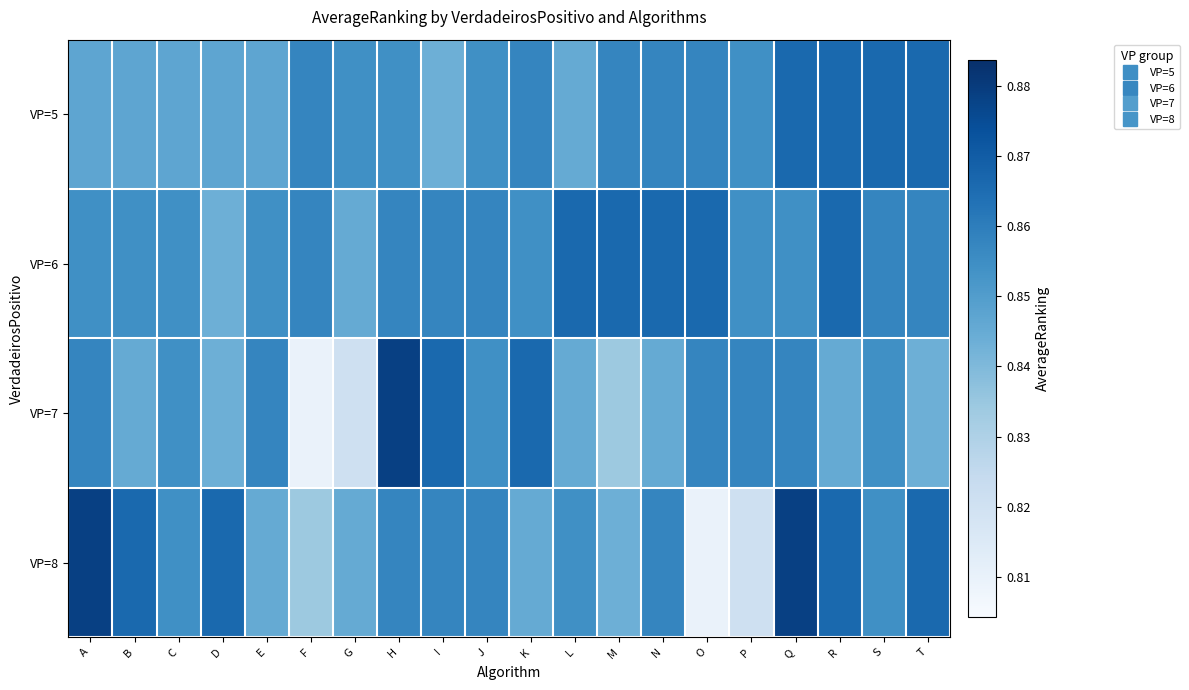

At I, list the series in order from smallest to largest.

VP=5, VP=8, VP=6, VP=7